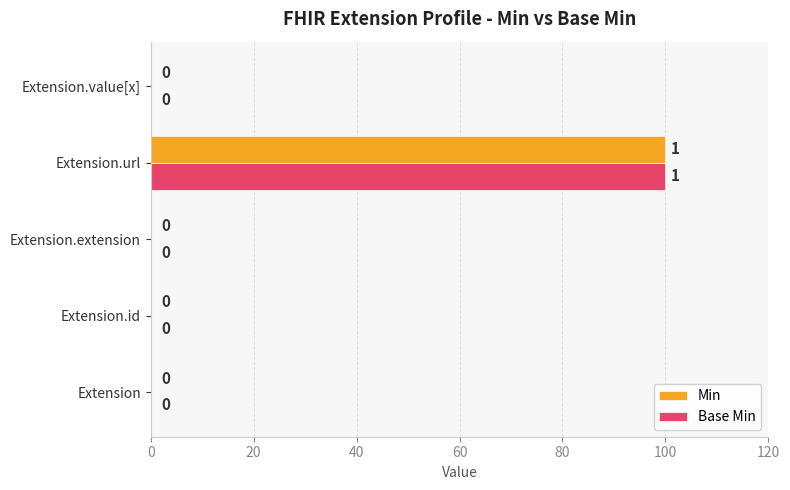

True or false: Min has a value of 100 at Extension.url.

True